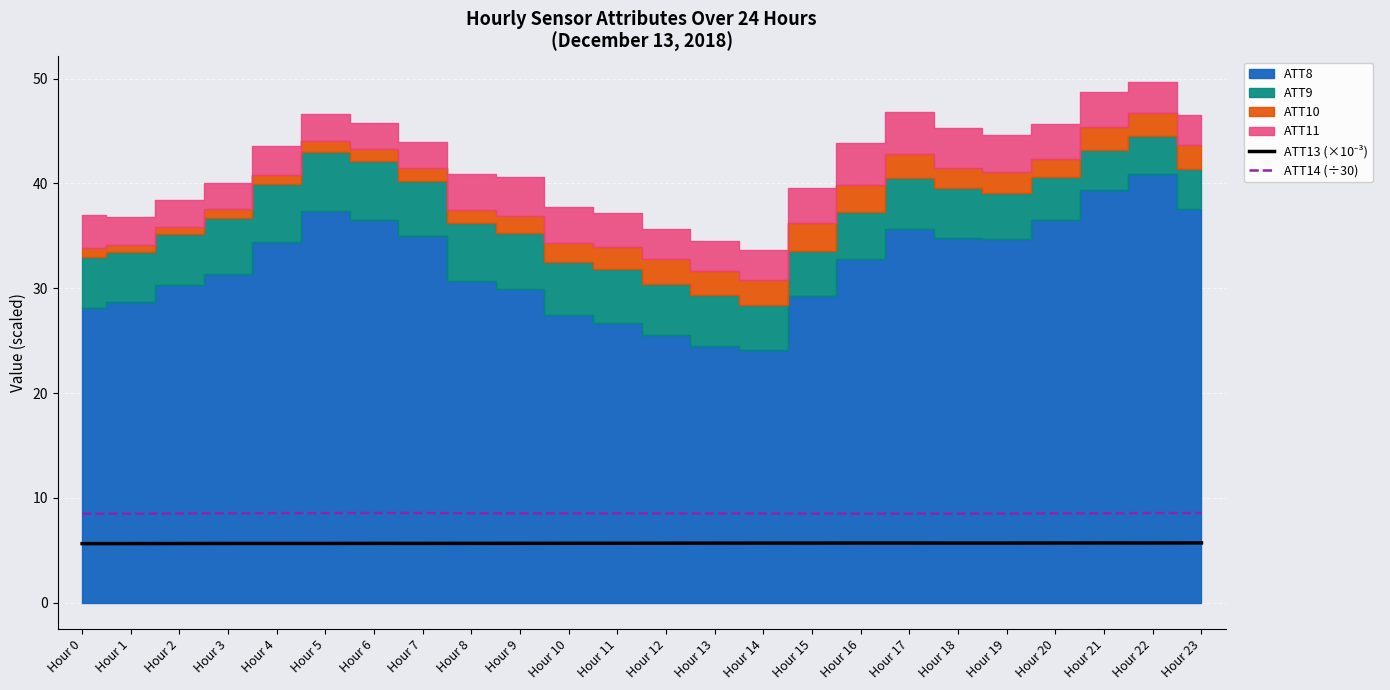

The ATT14 (÷30) series shows 8.5 at Hour 15. True or false?

True